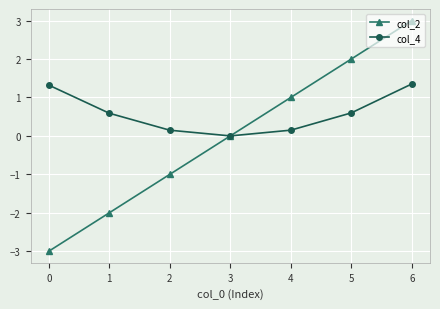

Is this an area chart (filled region under the line)?

No